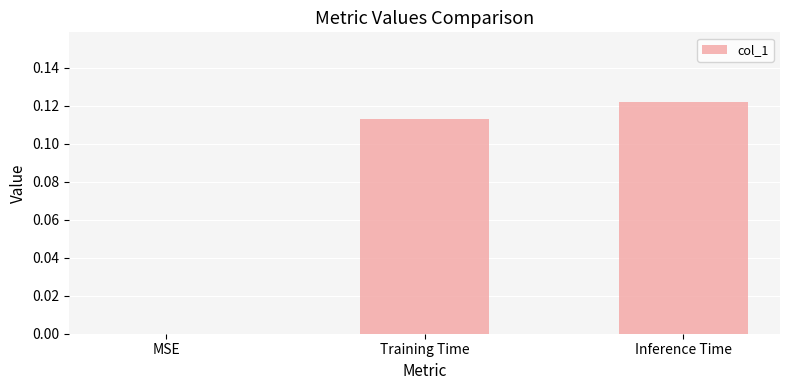

The chart shows a value of 0.0 at MSE. True or false?

True